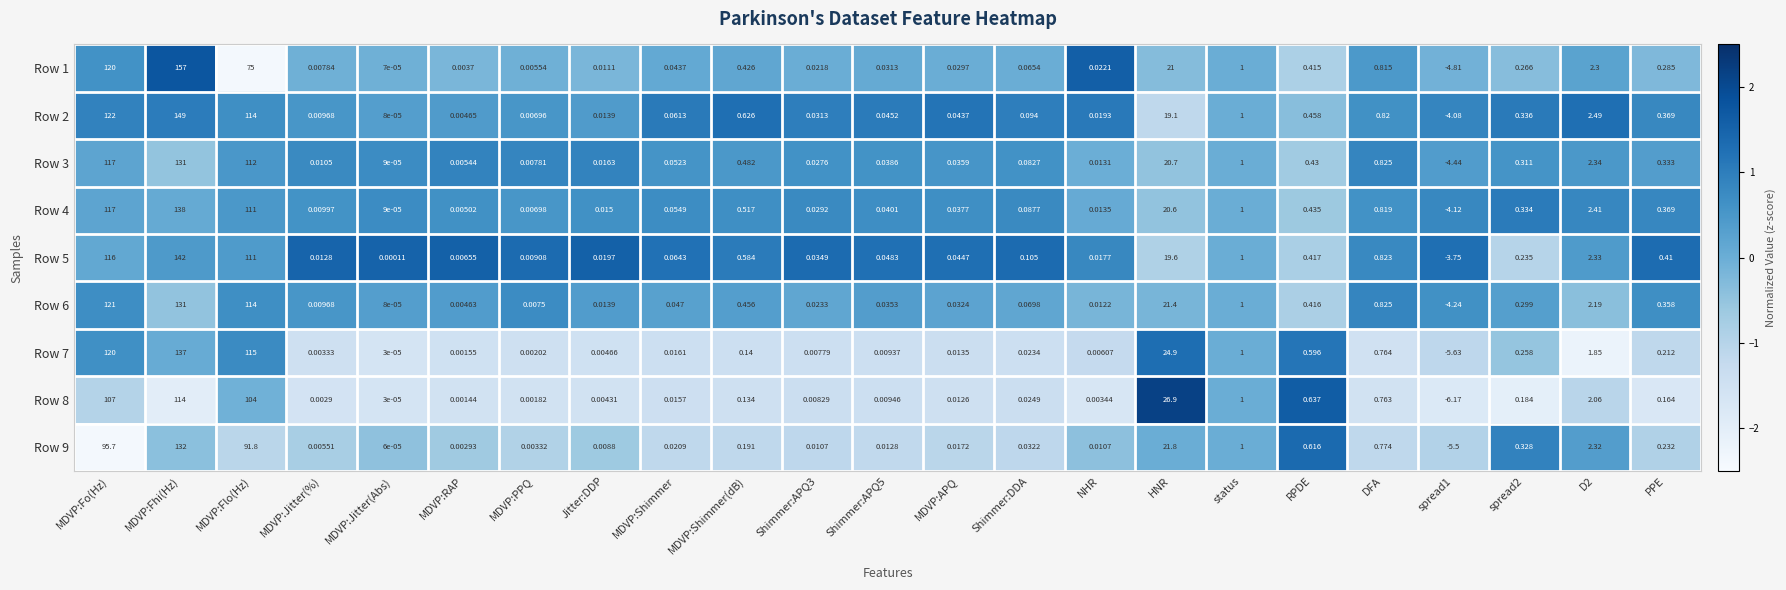

At which category is the sum across all series the highest?

MDVP:Fhi(Hz)